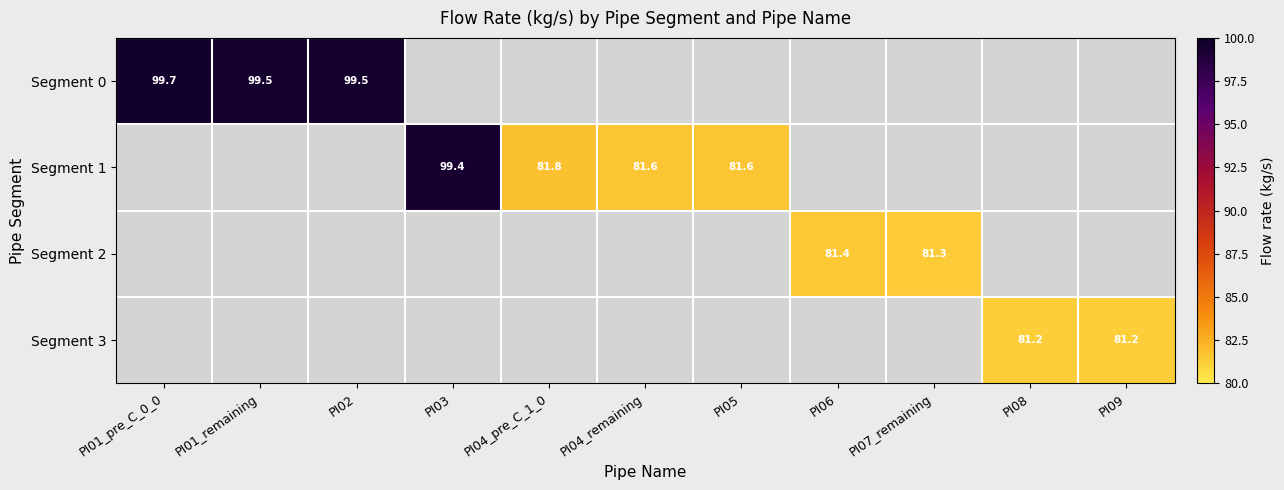

The value of Segment 2 at PI07_remaining is 81.3. True or false?

True